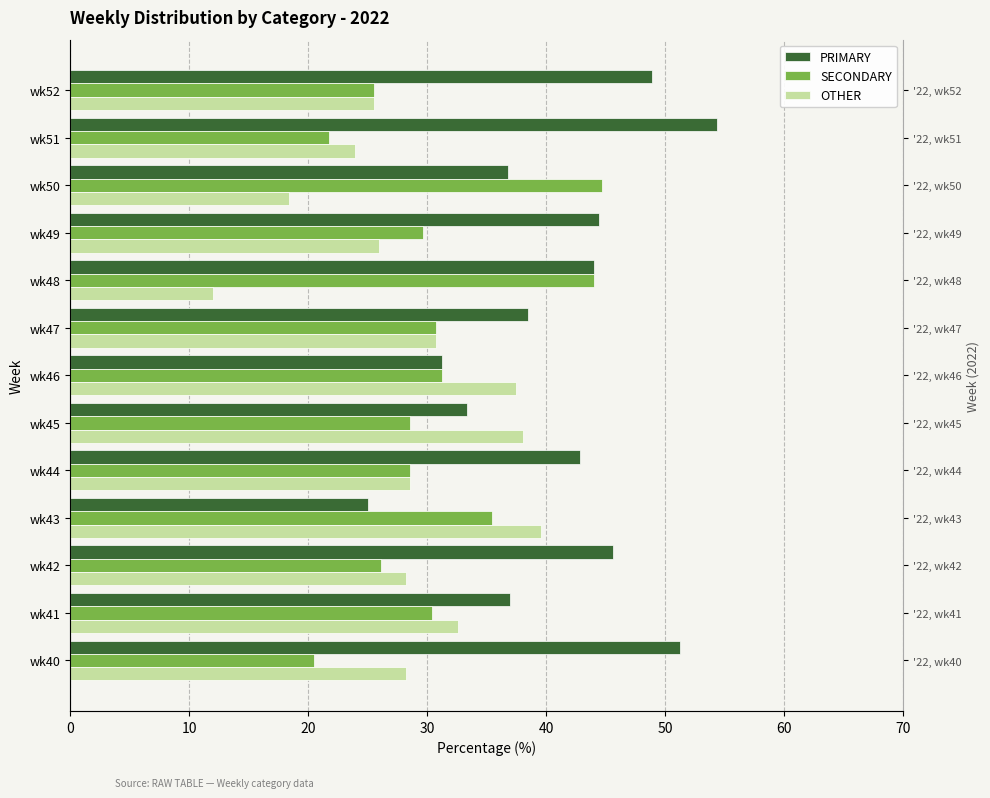

At how many categories does at least one series exceed 44?

6